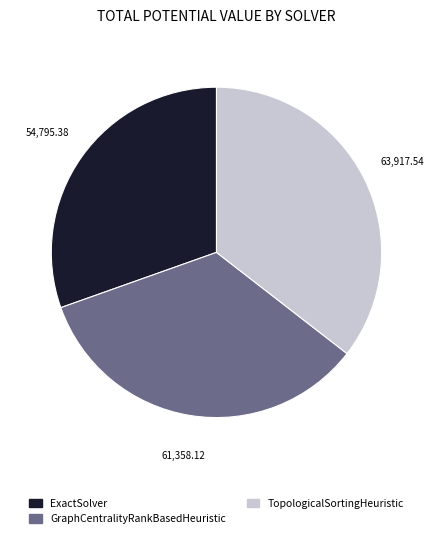

The TopologicalSortingHeuristic slice represents 47% of the pie. True or false?

False